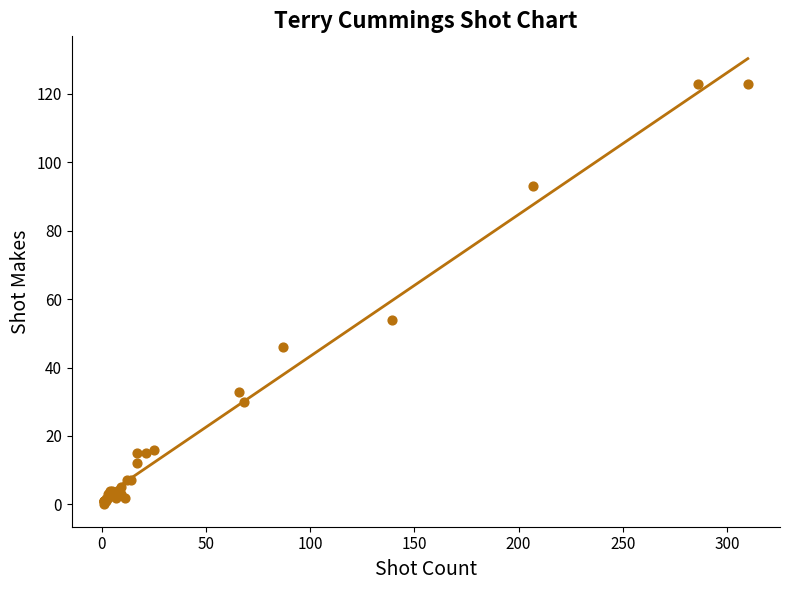

What Y value in the scatter plot is closest to 61?

54